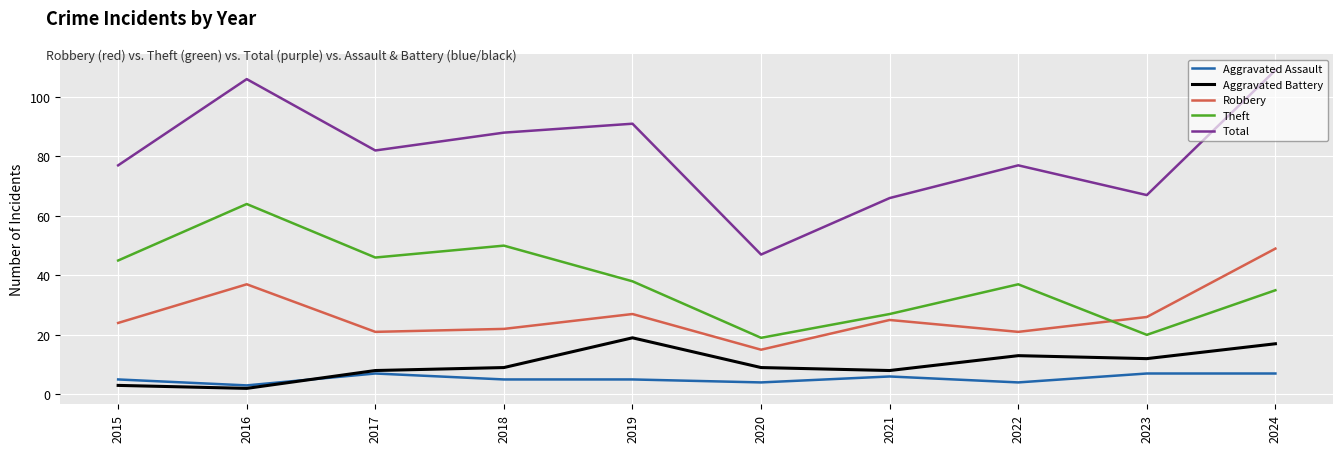

Rank the series by their maximum value, from highest to lowest.

Total, Theft, Robbery, Aggravated Battery, Aggravated Assault